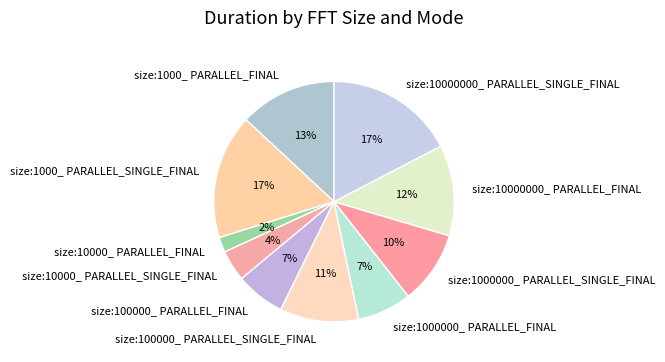

What percentage is the size:10000_ PARALLEL_FINAL slice, to the nearest percent?

2%